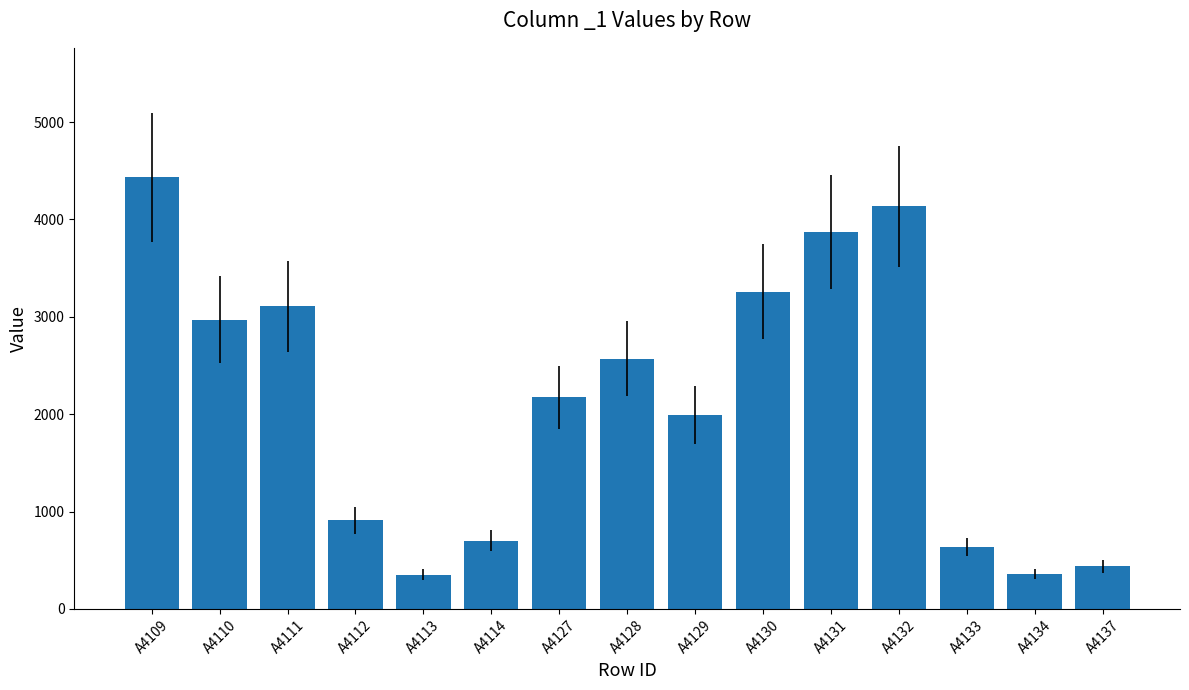

What is the minimum value shown in the chart?

354